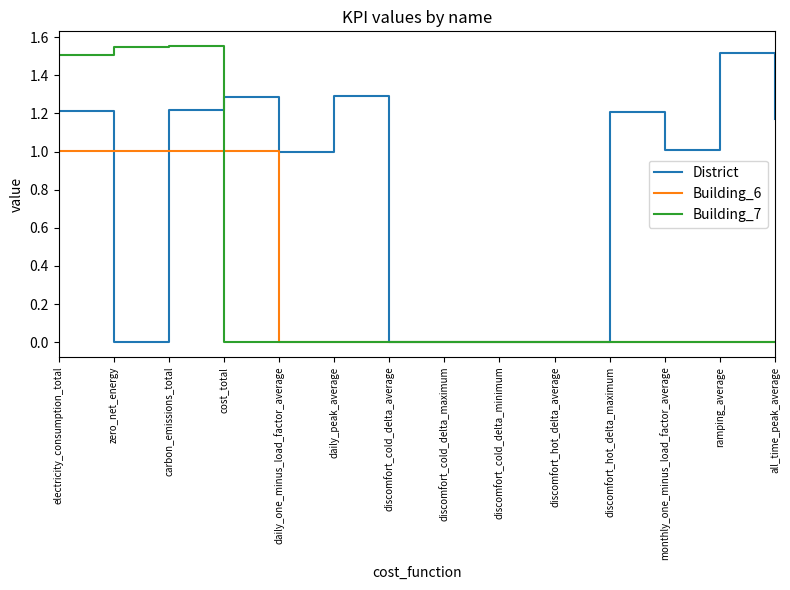

Which series has the largest total across all categories?

District